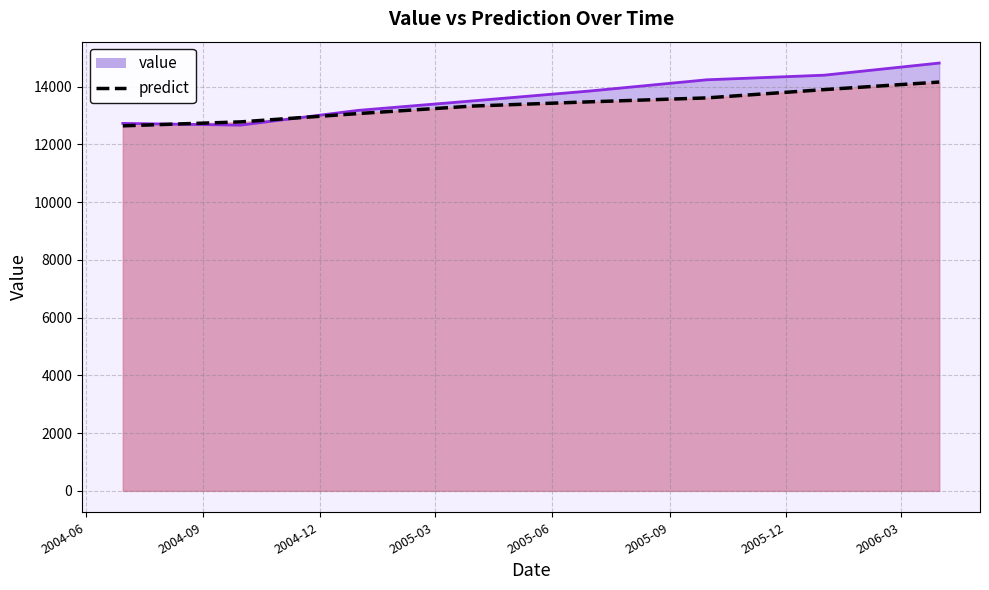

At which label does value first exceed 13850?

2005-09-30